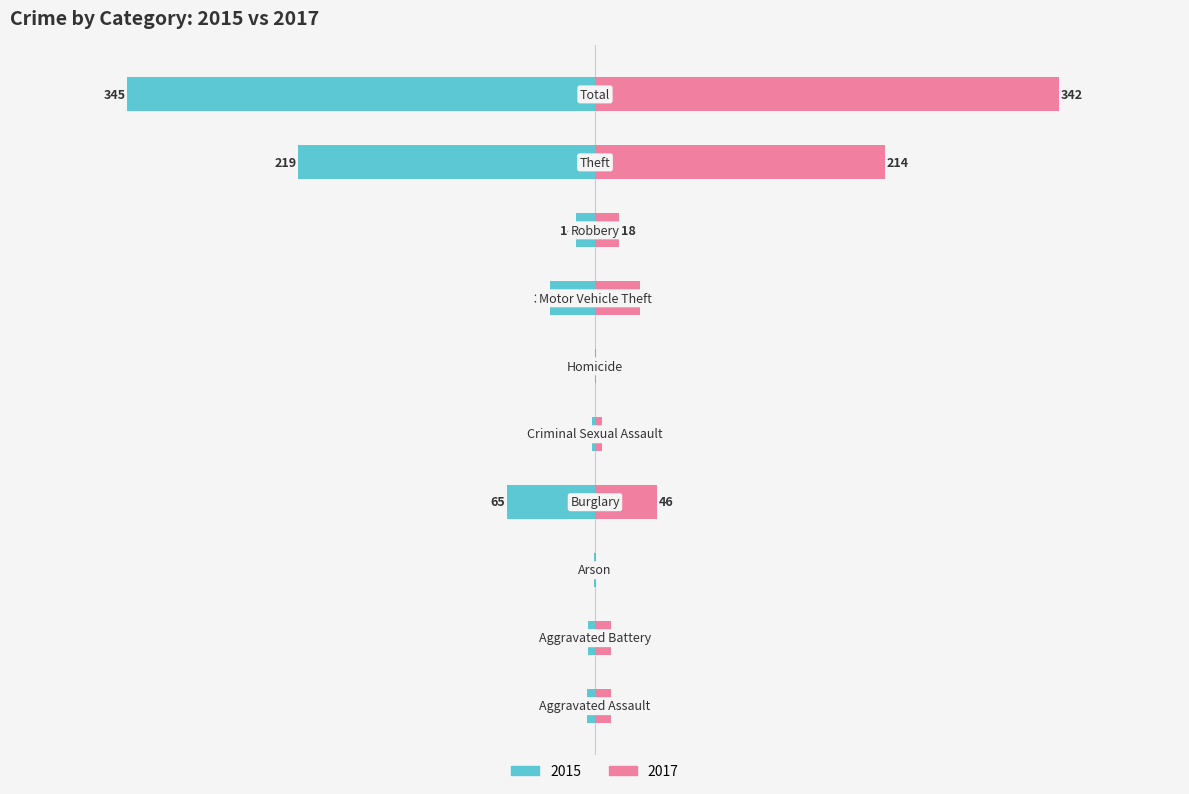

How many data points in 2015 are above -6?

4